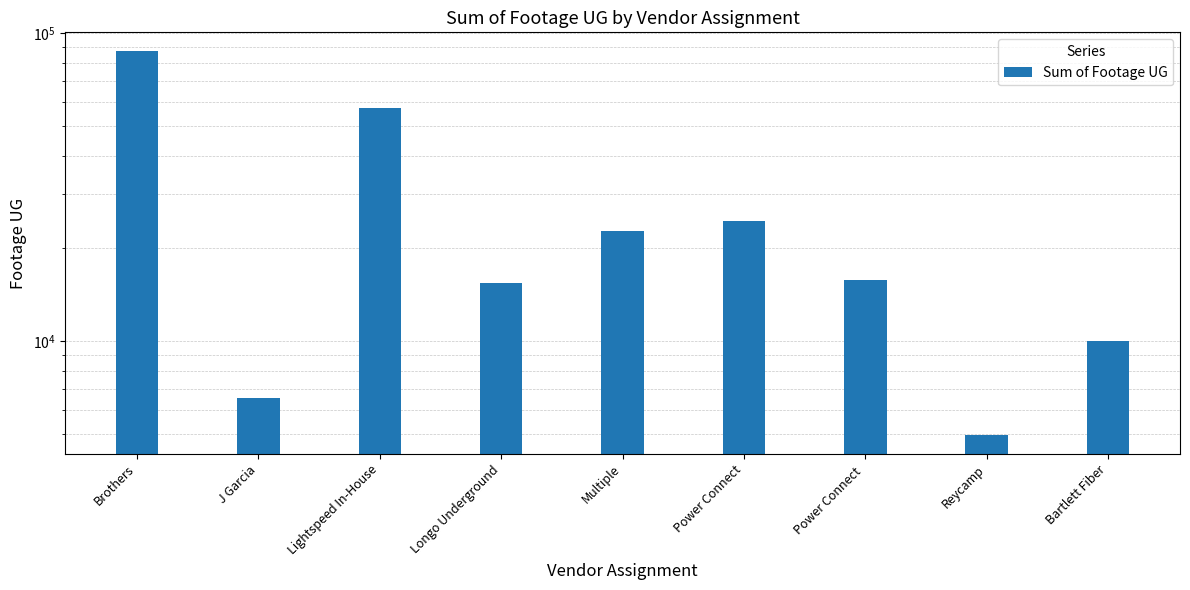

True or false: the data shows 6526 at J Garcia.

True